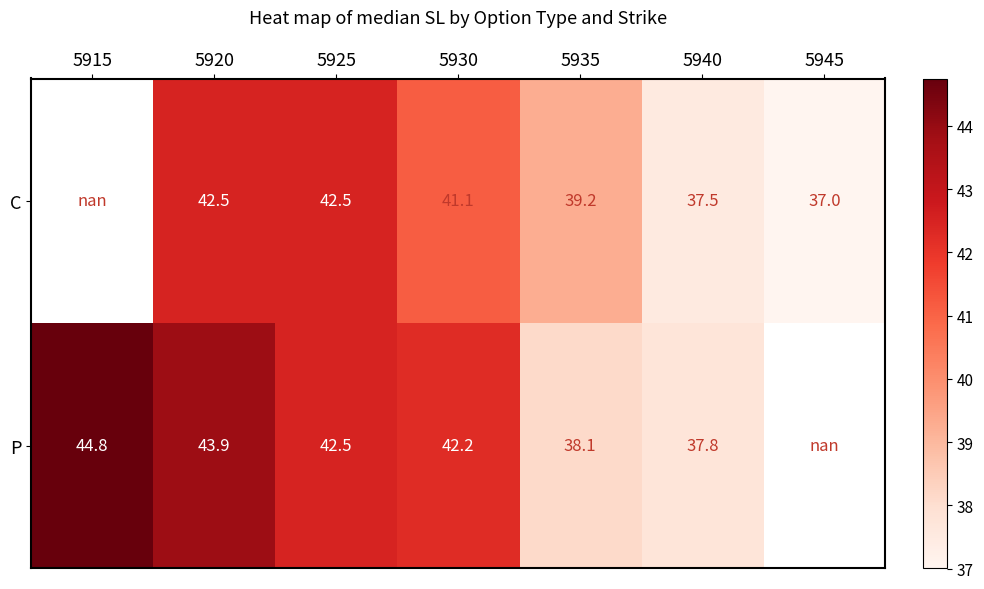

Is it true that P equals 42.5 at 5925?

True